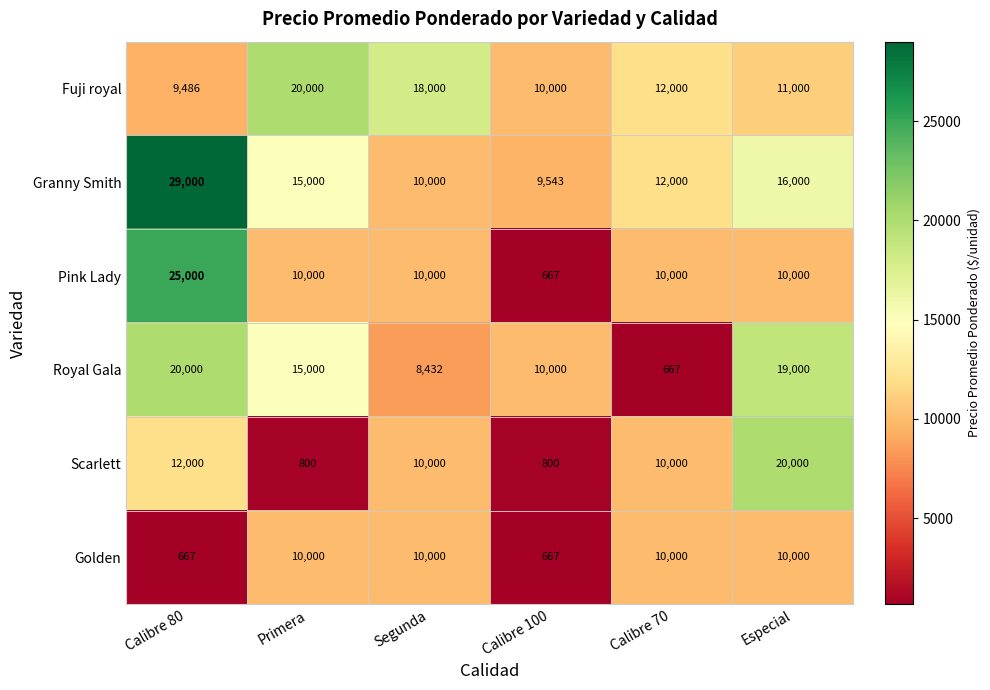

At which category is the sum across all series the highest?

Calibre 80